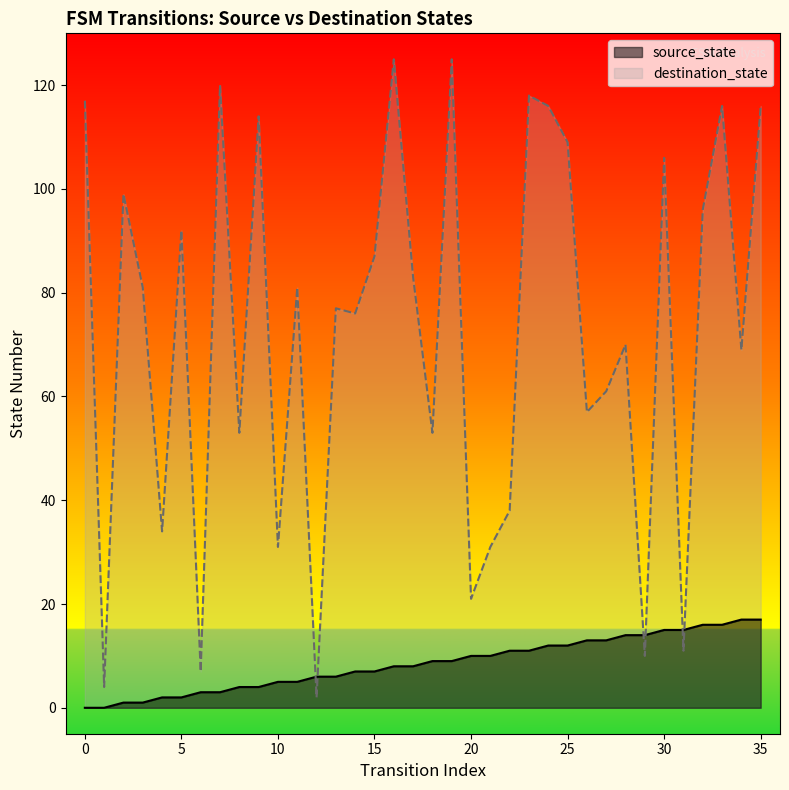

Rank the categories by destination_state value from highest to lowest.

16, 19, 7, 23, 0, 24, 33, 35, 9, 25, 30, 2, 32, 5, 15, 17, 3, 11, 13, 14, 28, 34, 27, 26, 8, 18, 22, 4, 10, 21, 20, 31, 29, 6, 1, 12